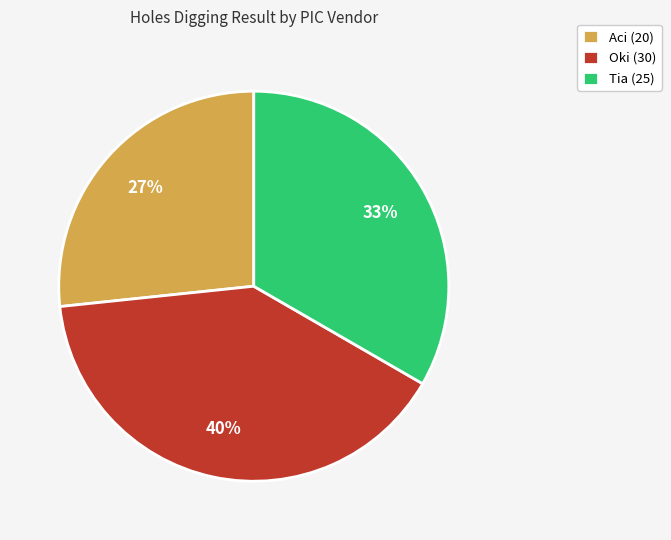

What is the largest slice in the pie chart?

Oki